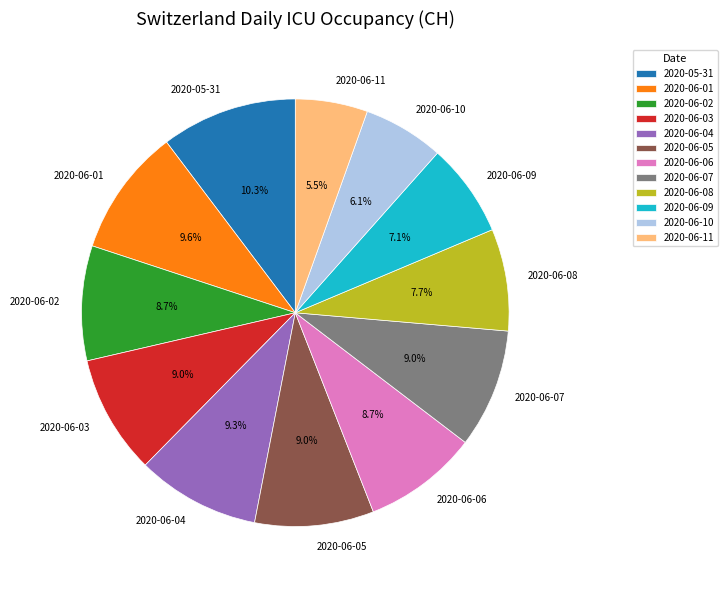

How many slices are in this pie chart?

12